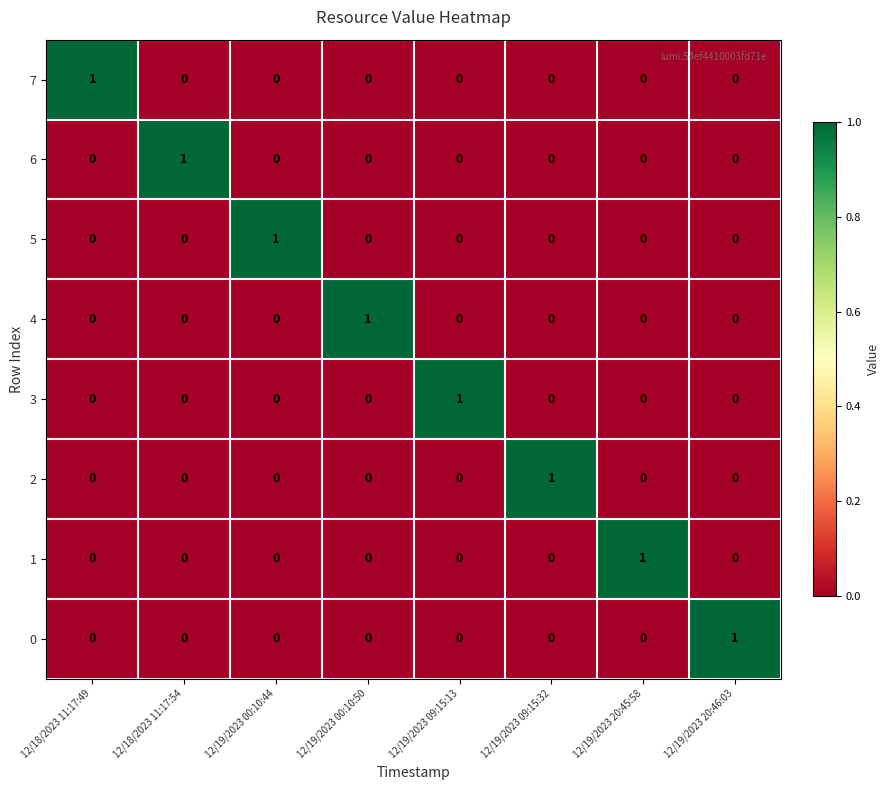

Count the 7 values in the range 0 to 1.

8